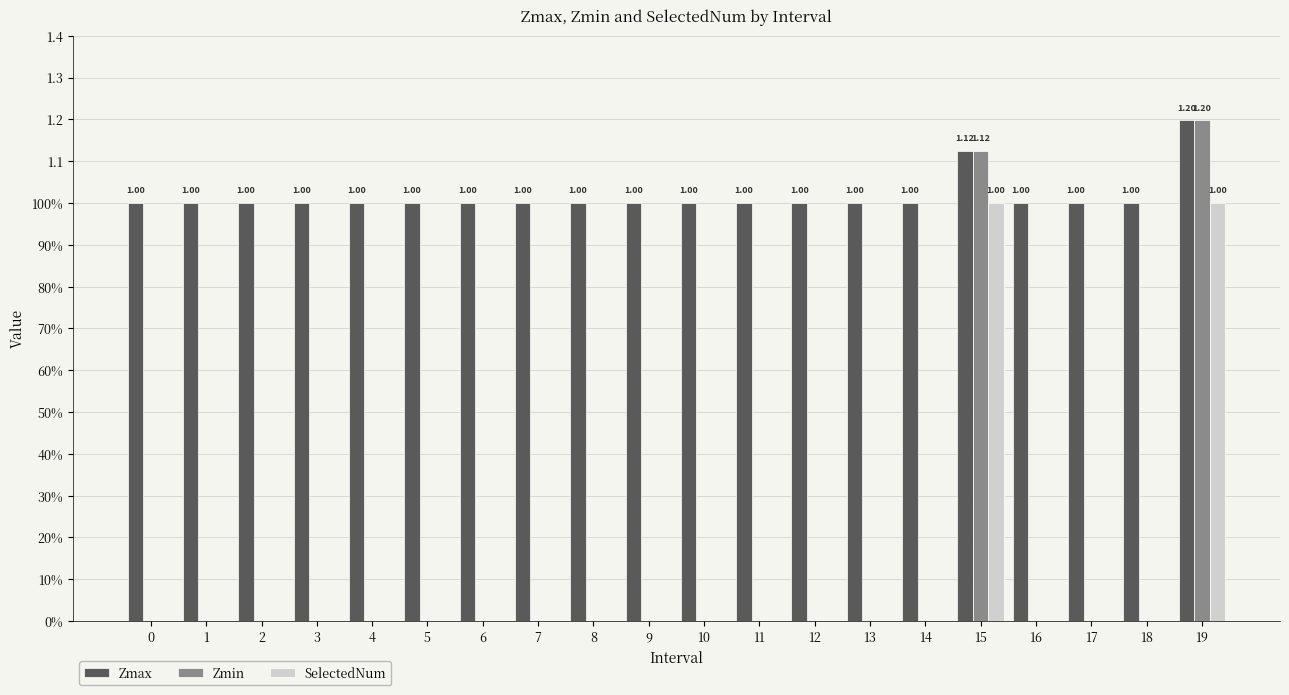

Rank the series at 7 from highest to lowest value.

Zmax, Zmin, SelectedNum